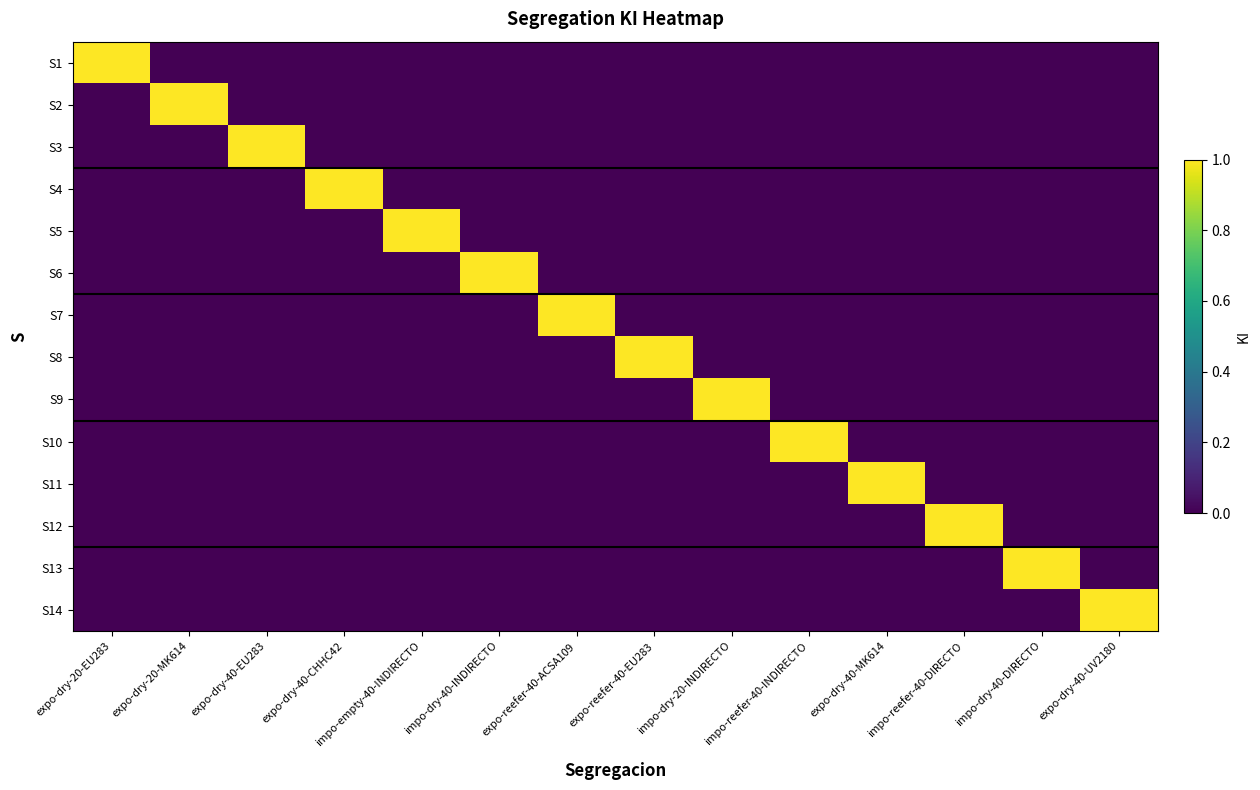

At which category is the sum across all series the highest?

expo-dry-20-EU283